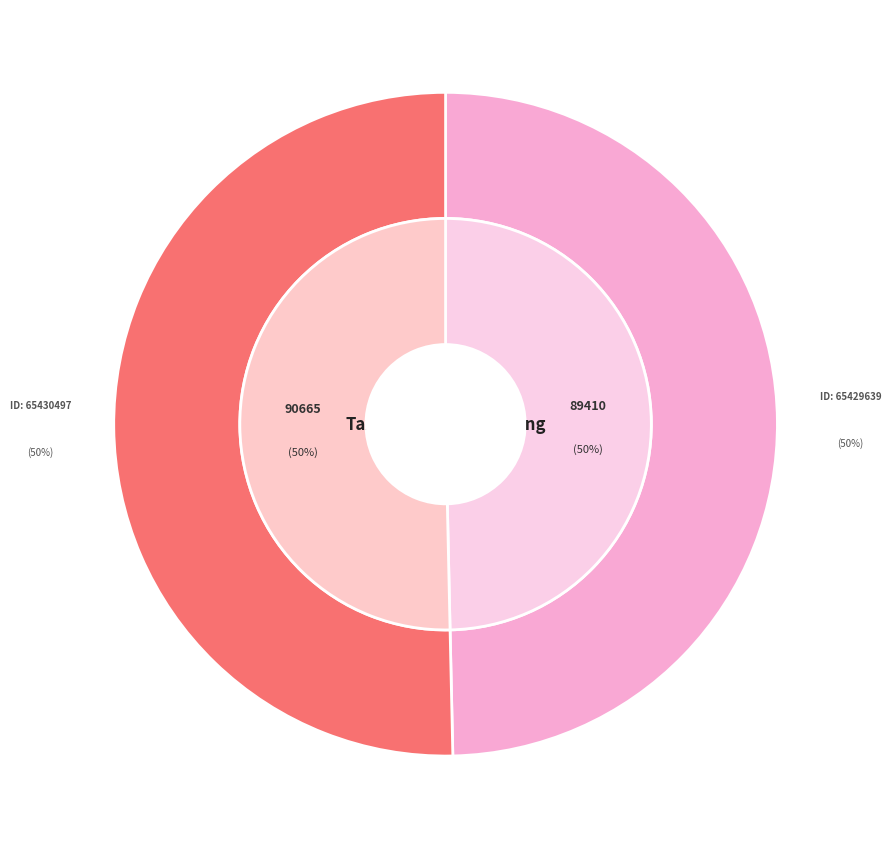

What percentage do 65429639 and 65430497 together represent?

100.0%